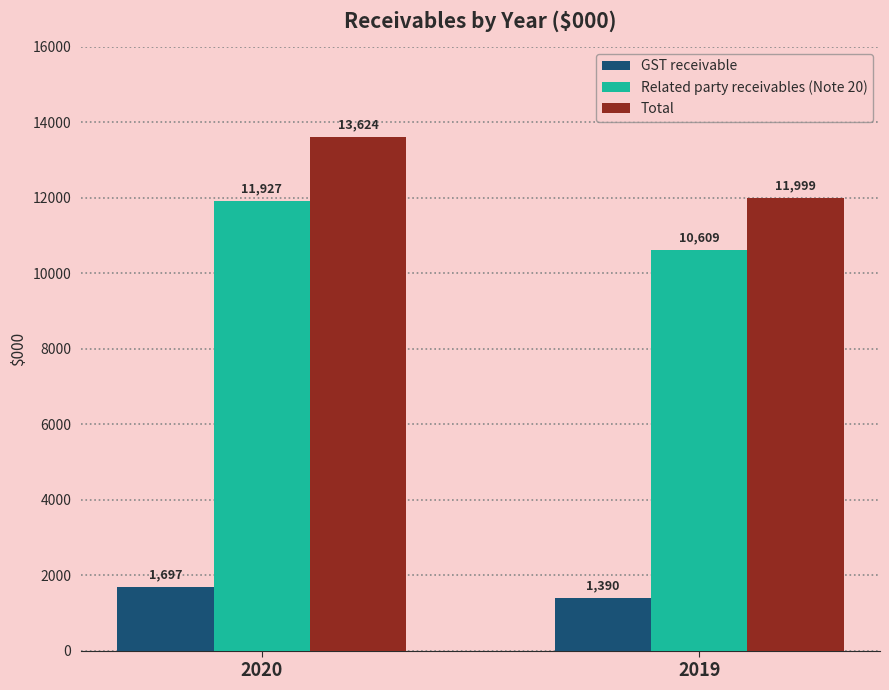

The GST receivable series shows 1390 at 2019. True or false?

True